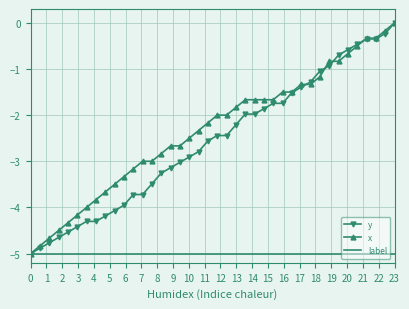

Which series has the largest total across all categories?

x